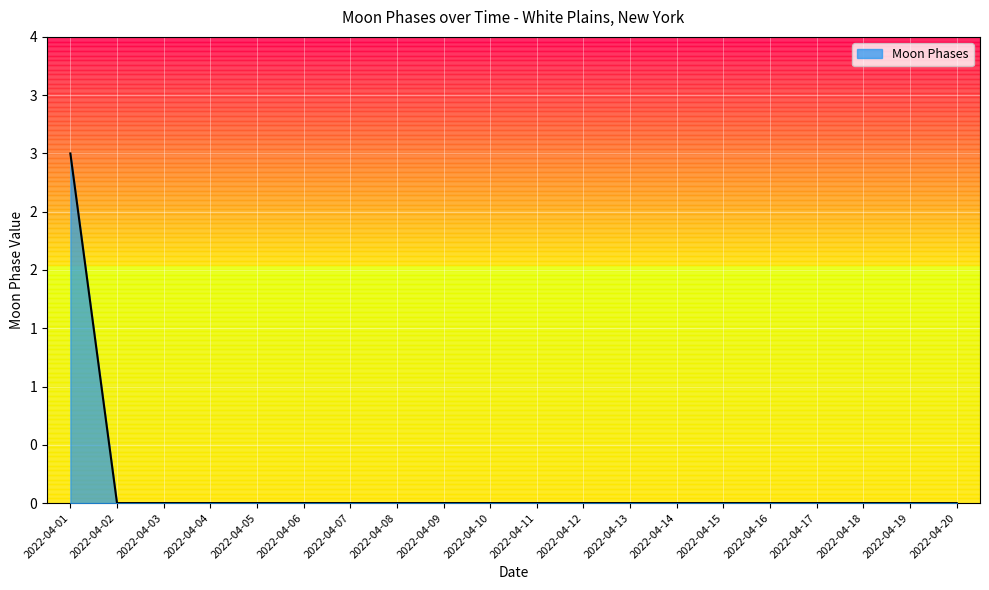

Reading left to right, list all the values displayed in this chart.

3	0	0	0	0	0	0	0	0	0	0	0	0	0	0	0	0	0	0	0